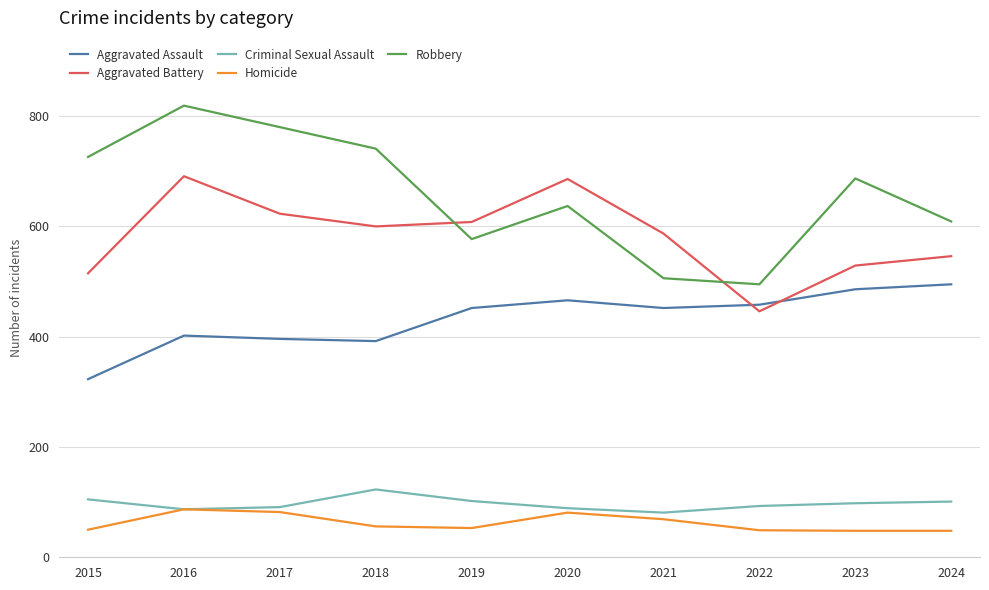

The Criminal Sexual Assault series shows 64 at 2022. True or false?

False